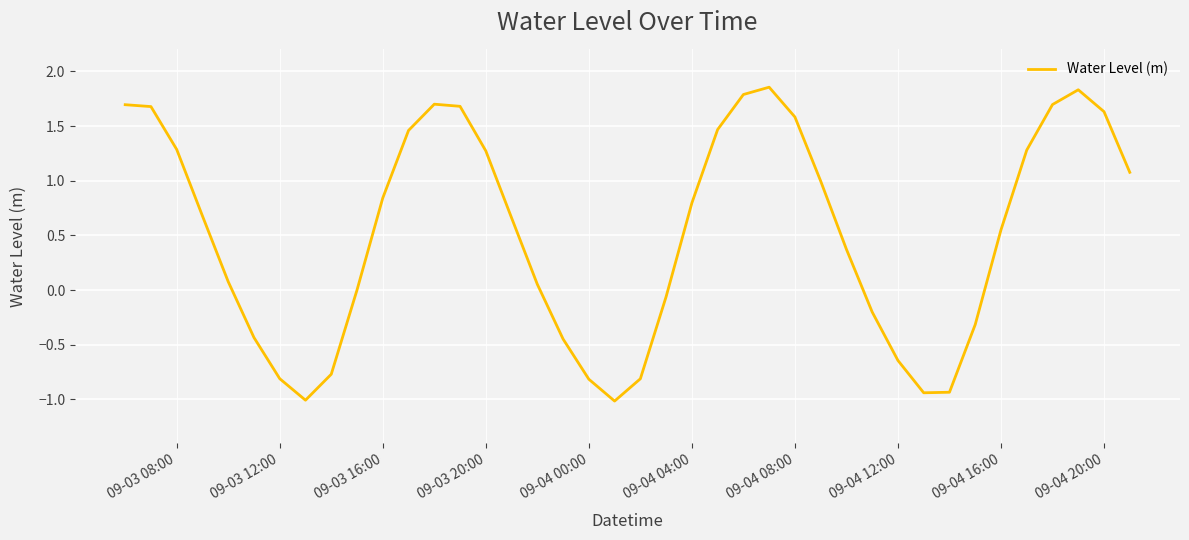

What is the difference between the maximum and minimum values?

2.9